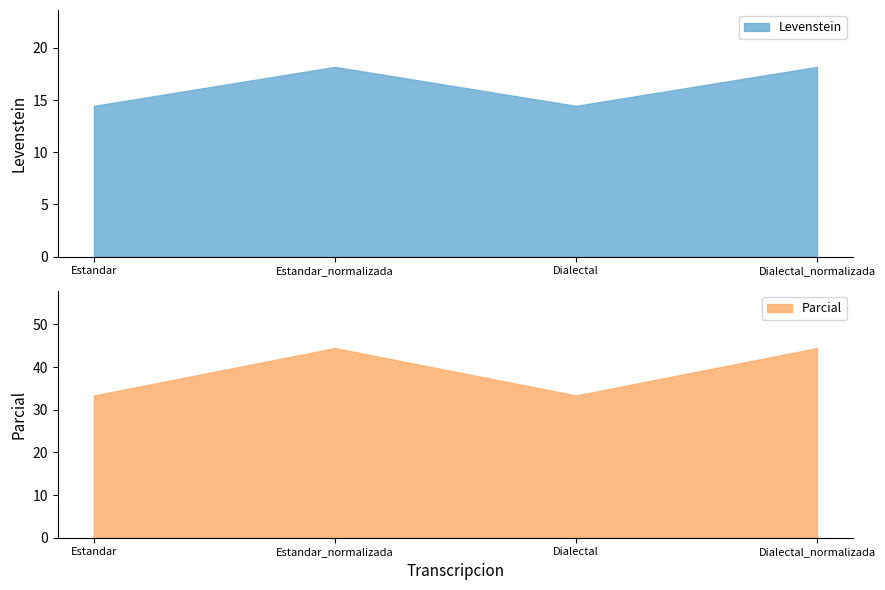

At how many categories does at least one series exceed 34?

2